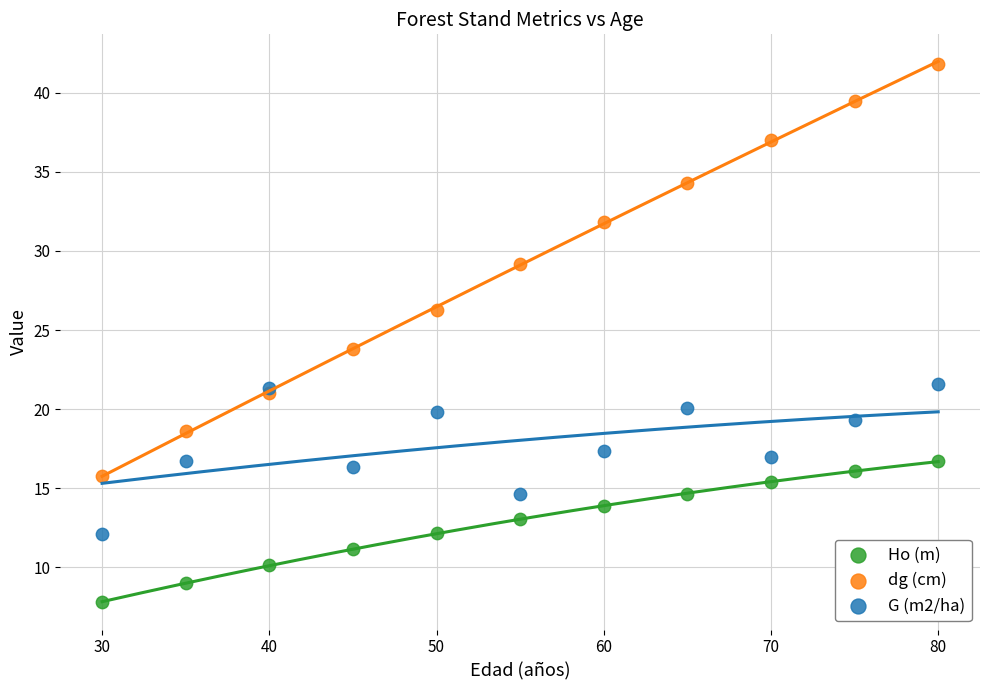

Which series contains the highest Y value?

dg (cm)